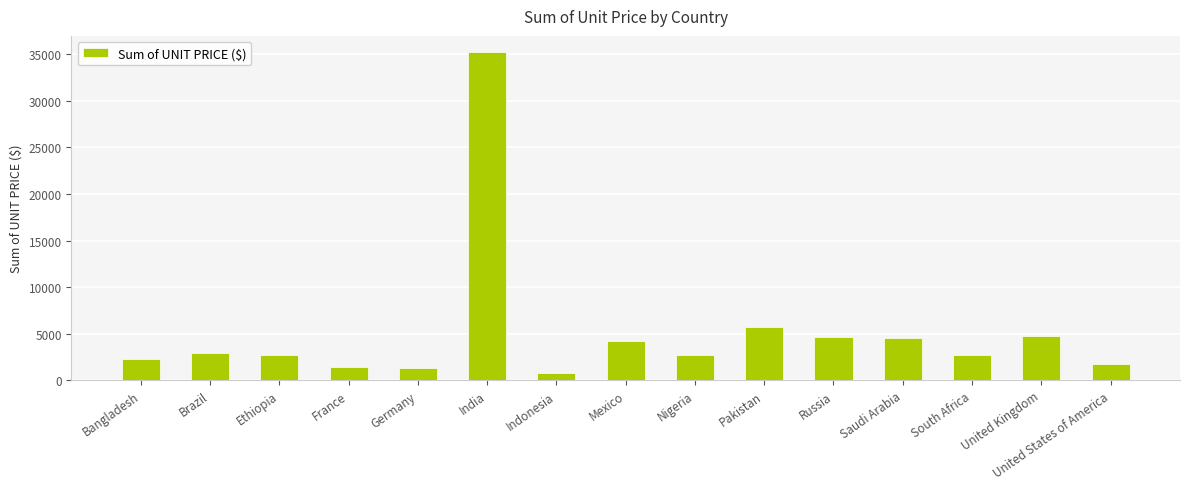

At which category does the chart reach its peak across all series?

India